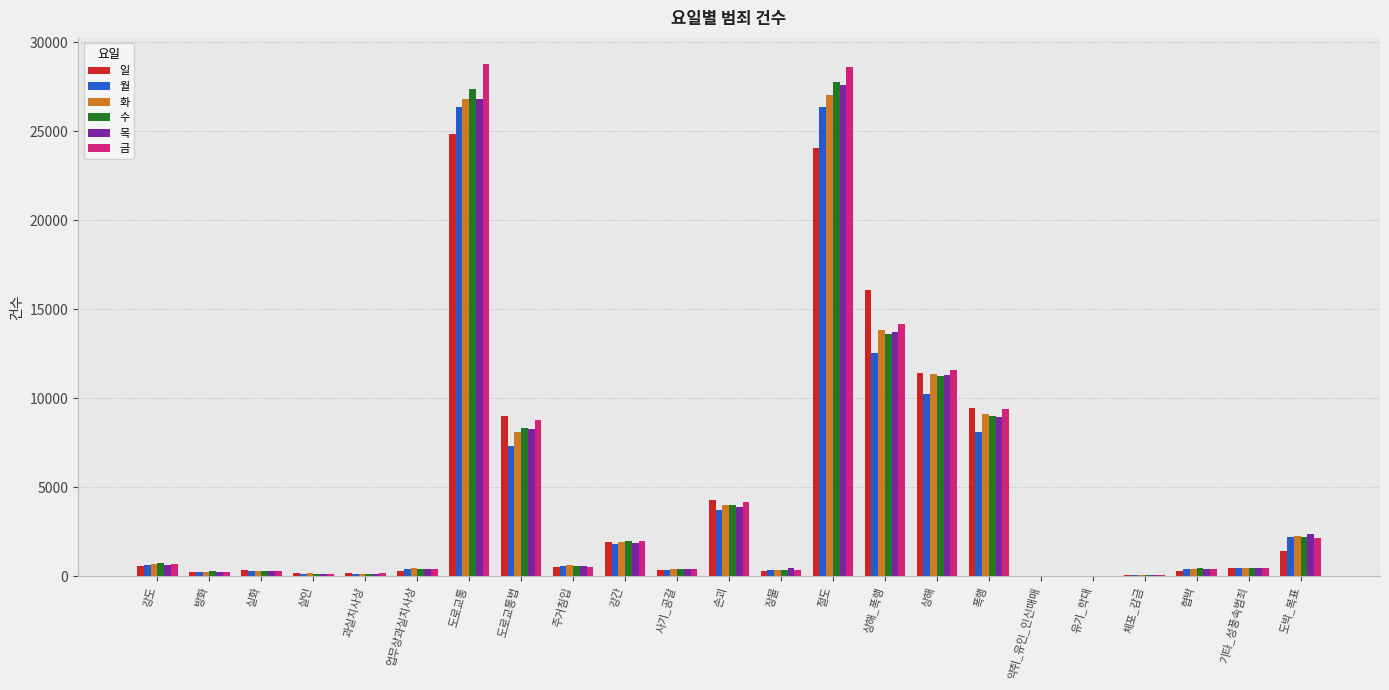

Count the number of categories in the chart.

23